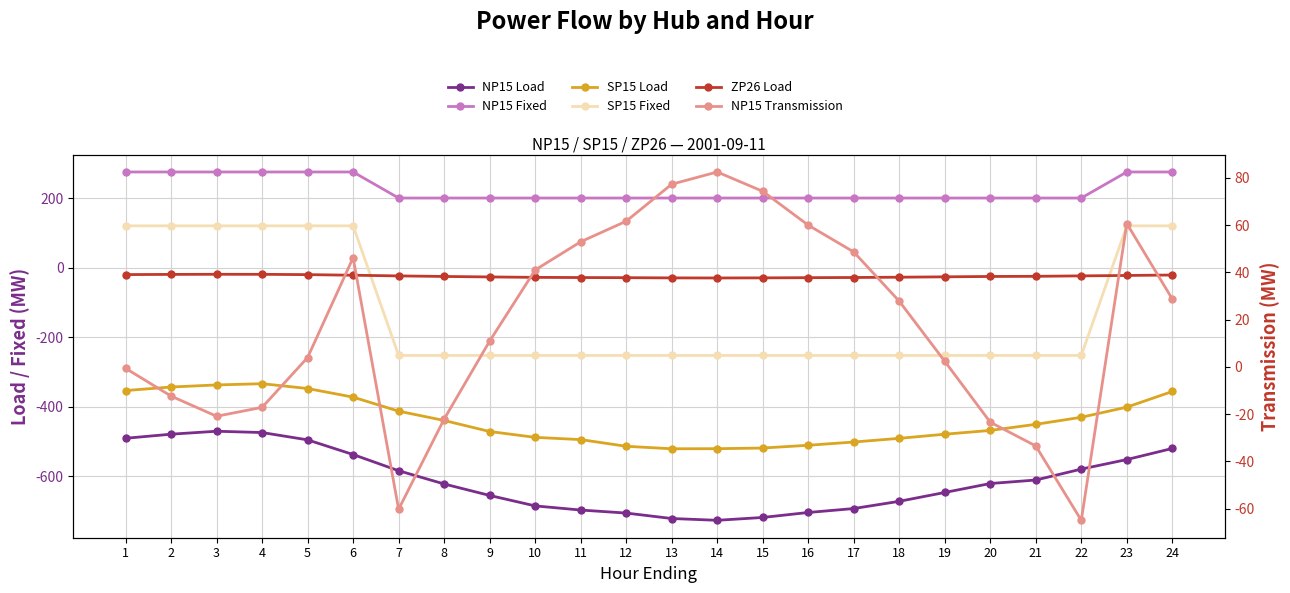

List the labels in order of SP15 Fixed value, largest first.

1, 2, 3, 4, 5, 6, 23, 24, 7, 8, 9, 10, 11, 12, 13, 14, 15, 16, 17, 18, 19, 20, 21, 22